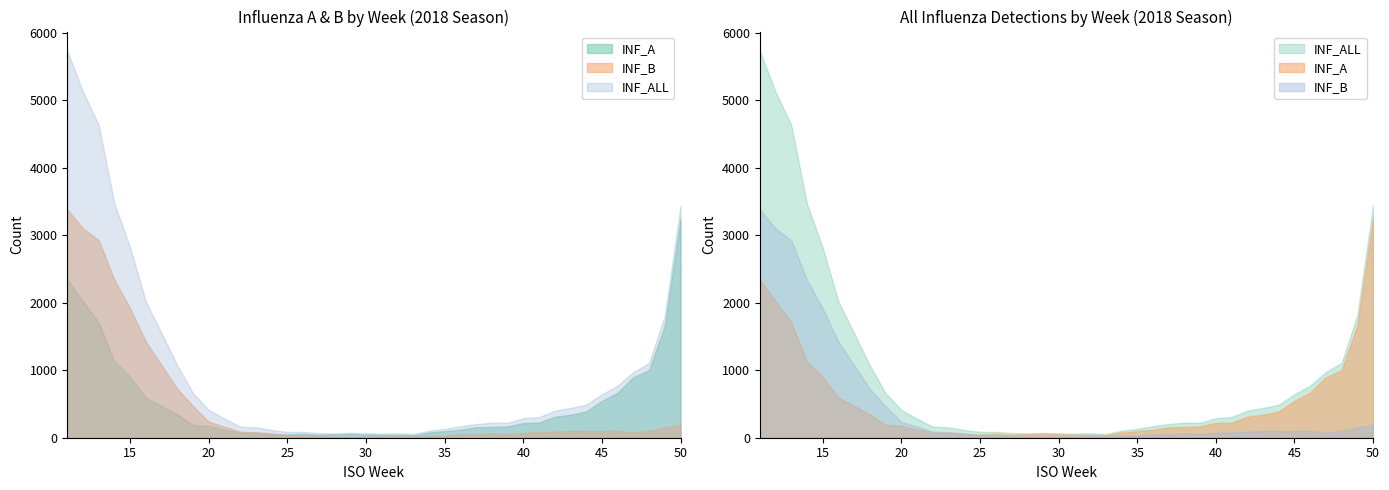

What is the total value across all series at 14?

6938